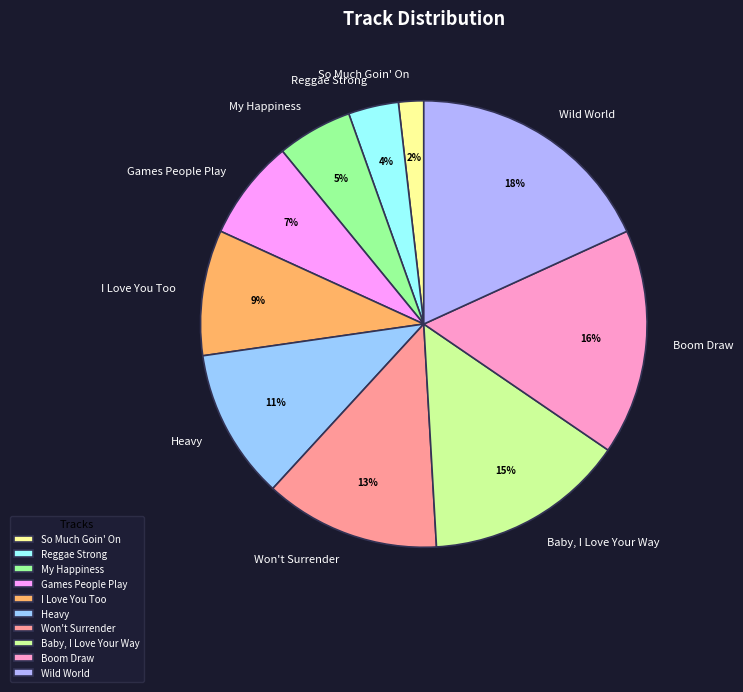

Is My Happiness the majority of the pie?

No